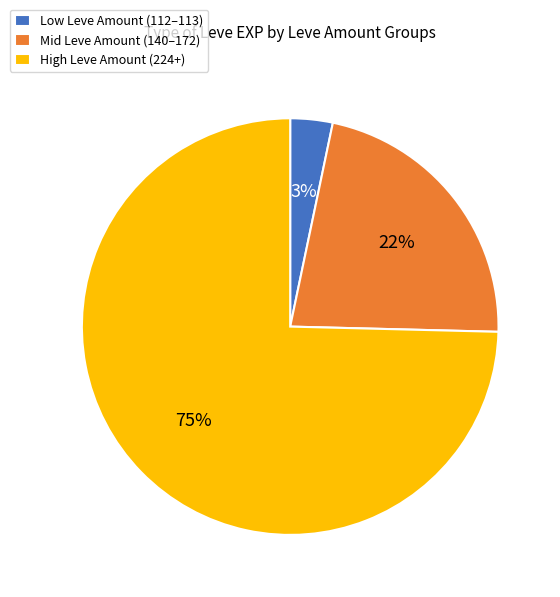

Between High Leve Amount (224+) and Mid Leve Amount (140–172), which is larger?

High Leve Amount (224+)